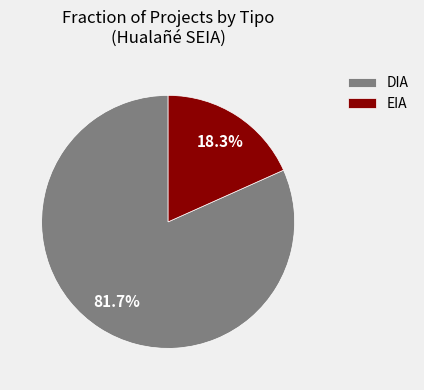

Which has a higher value, EIA or DIA?

DIA